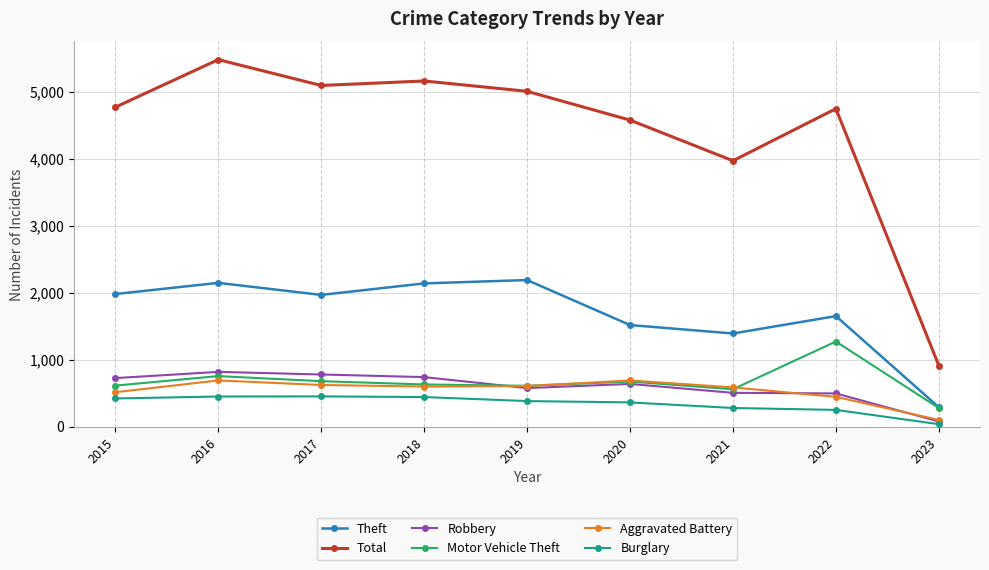

True or false: Theft and Aggravated Battery cross at least once.

False